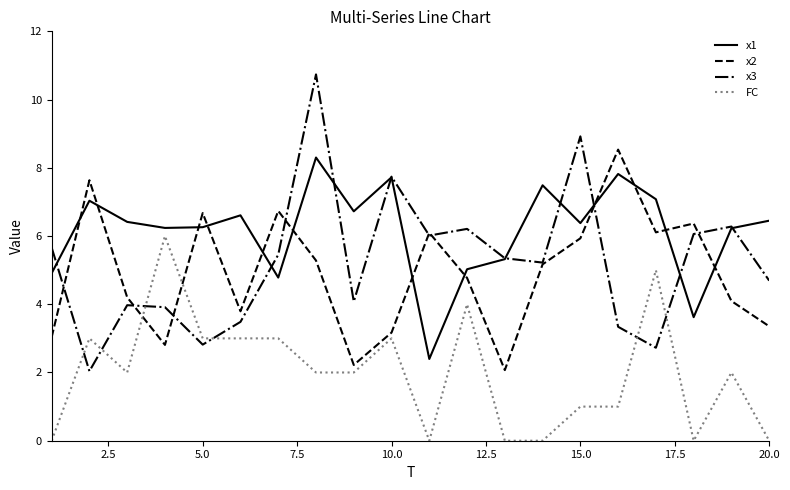

True or false: x3 and x2 intersect in this chart.

True